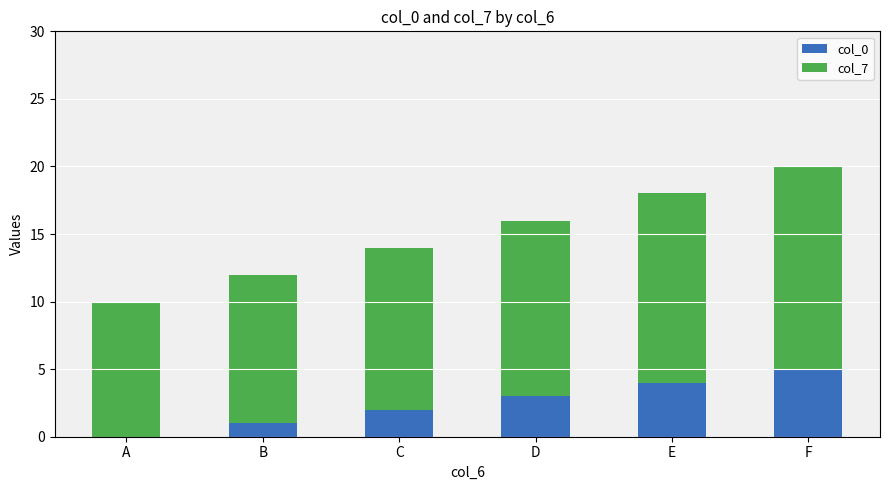

The col_0 series shows -2 at A. True or false?

False